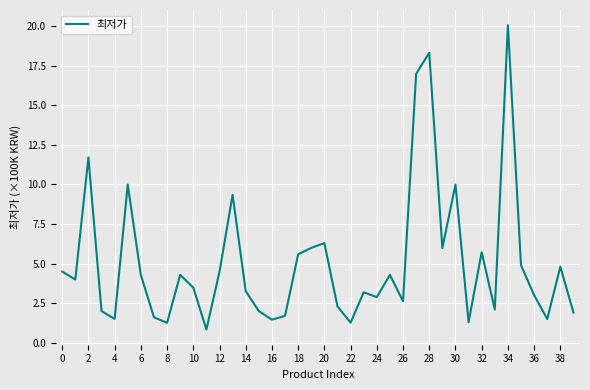

What is the greatest value displayed?

20.1